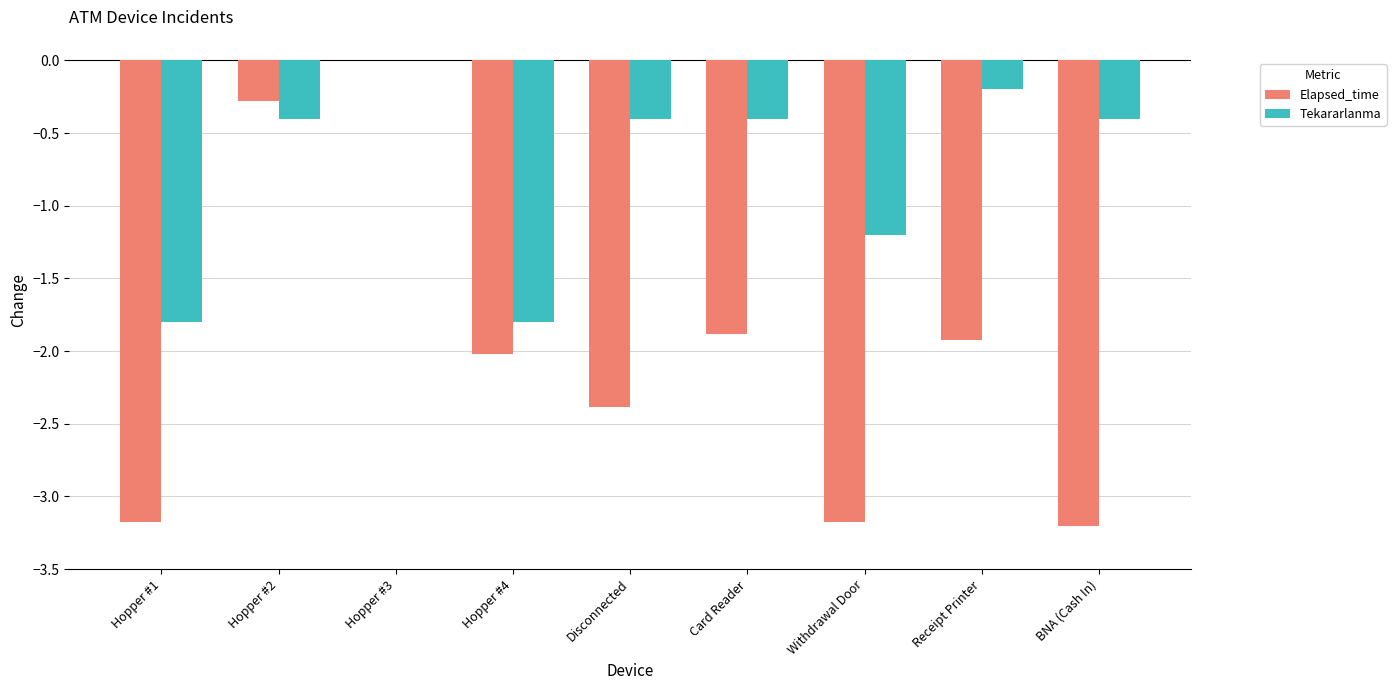

Reading left to right, what are all the values shown in this chart?

Elapsed_time: Hopper #1=-3.2	Hopper #2=-0.3	Hopper #3=0.0	Hopper #4=-2.0	Disconnected=-2.4	Card Reader=-1.9	Withdrawal Door=-3.2	Receipt Printer=-1.9	BNA (Cash In)=-3.2
Tekararlanma: Hopper #1=-1.8	Hopper #2=-0.4	Hopper #3=0.0	Hopper #4=-1.8	Disconnected=-0.4	Card Reader=-0.4	Withdrawal Door=-1.2	Receipt Printer=-0.2	BNA (Cash In)=-0.4